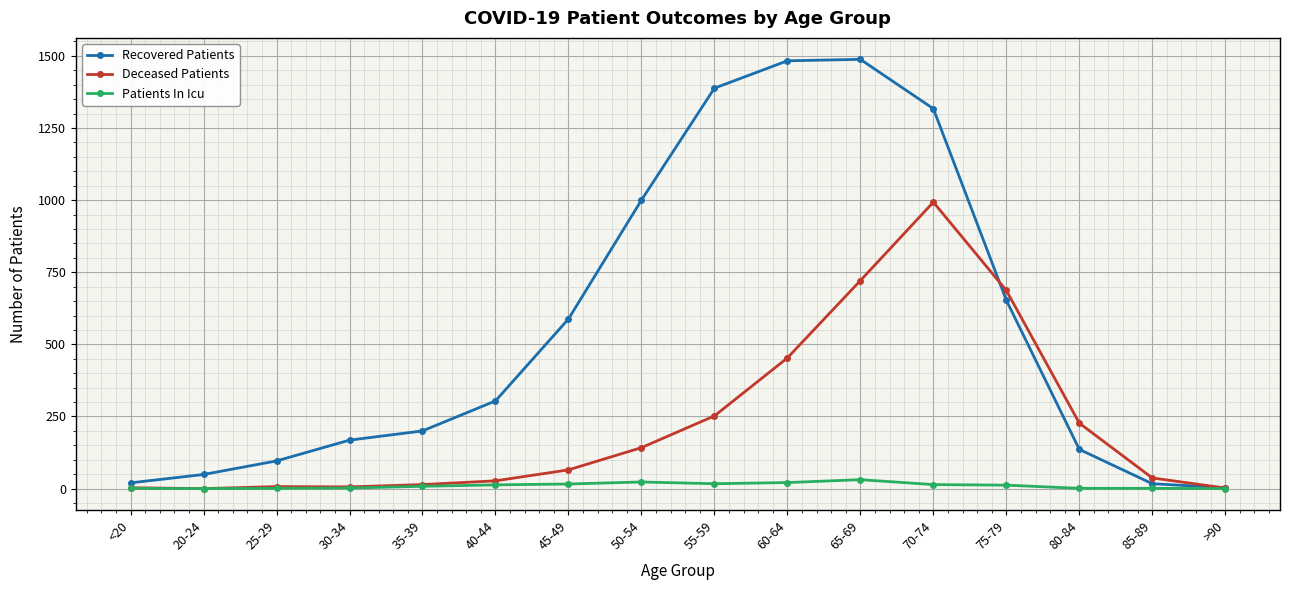

True or false: Recovered Patients has more than 2 points higher than both neighbors.

False